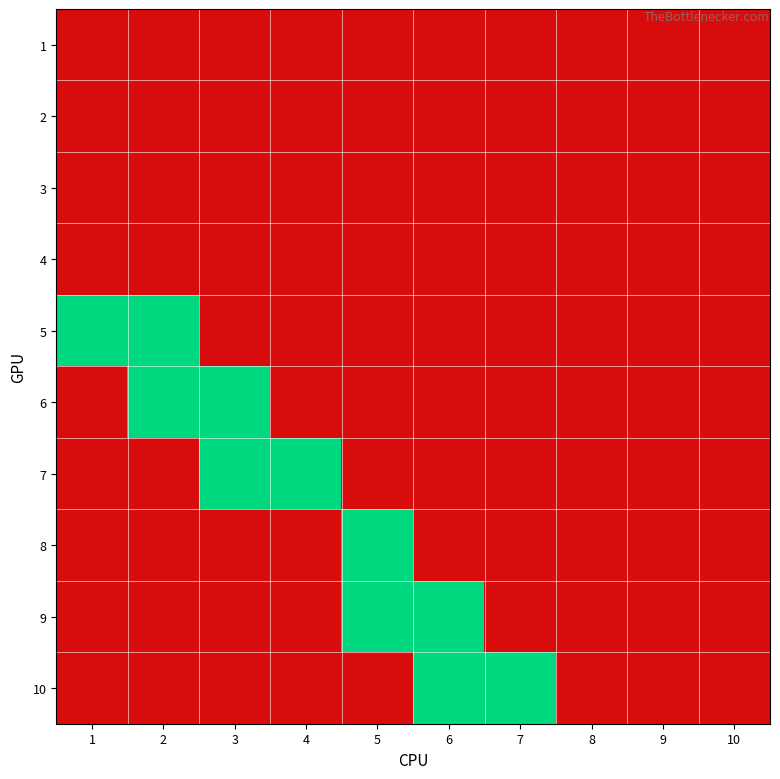

At 4, list the series in order from largest to smallest.

7, 1, 2, 3, 4, 5, 6, 8, 9, 10